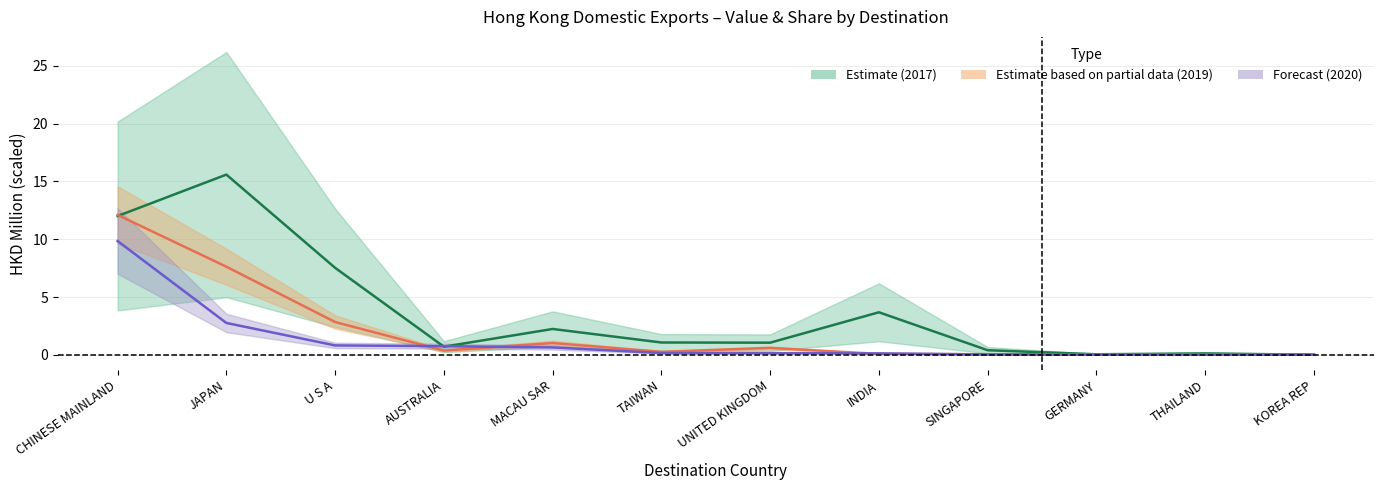

At which category does 201712_val reach its first local peak?

JAPAN